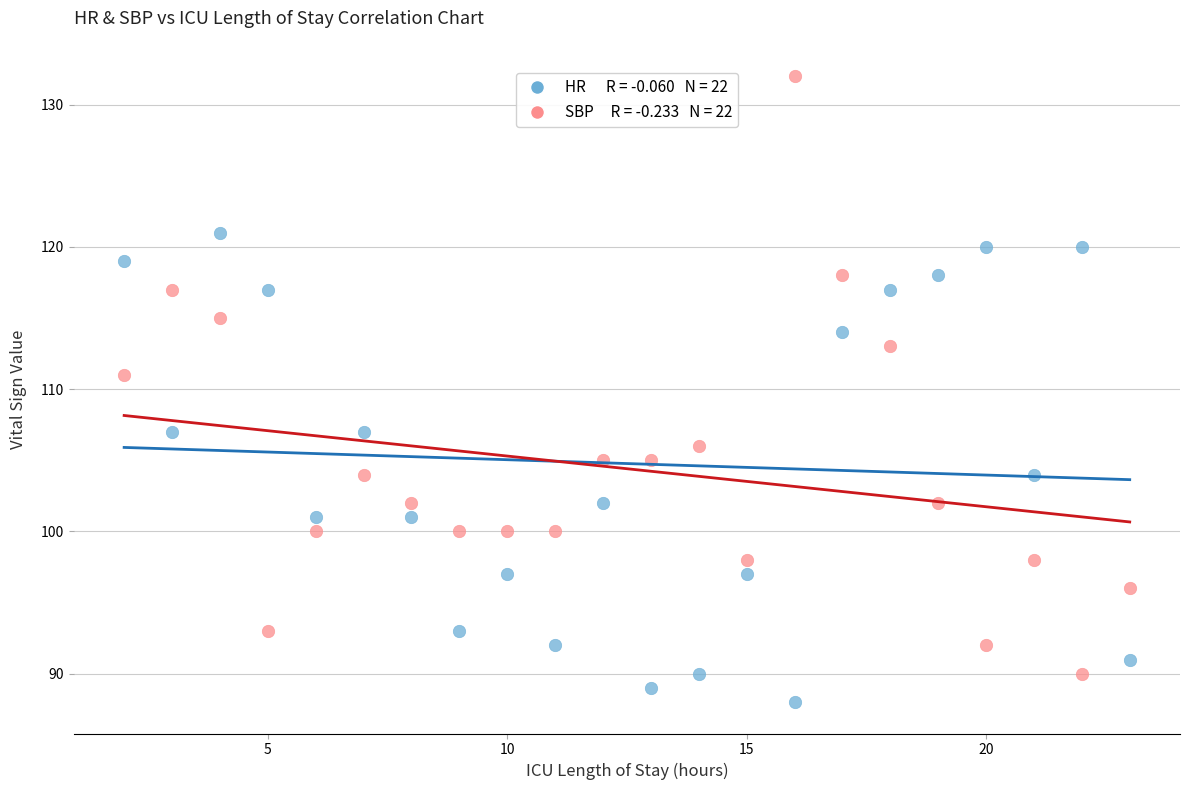

Across all series, what Y value is closest to 110?

111